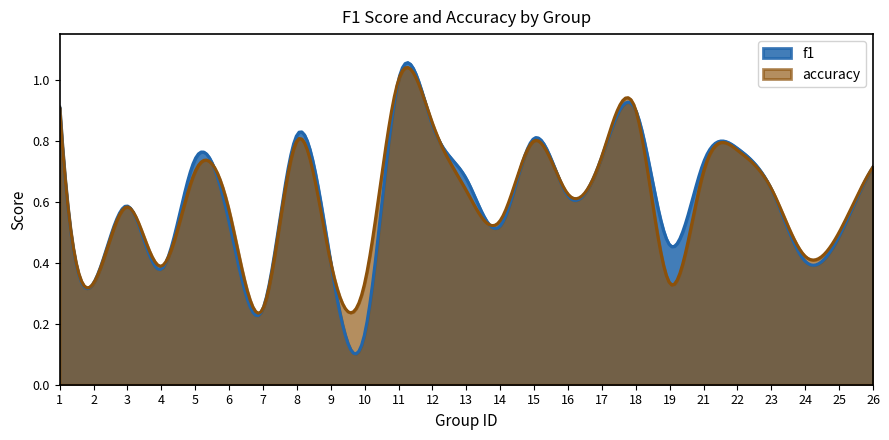

How many times do f1 and accuracy cross each other?

9